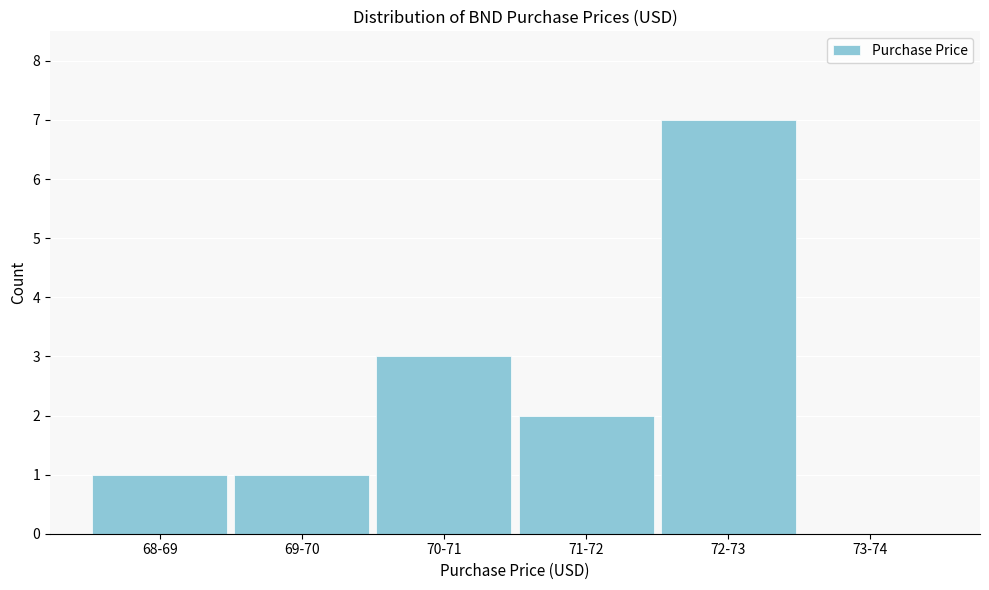

Reading left to right, transcribe all the data shown in this chart.

68-69=1	69-70=1	70-71=3	71-72=2	72-73=7	73-74=0